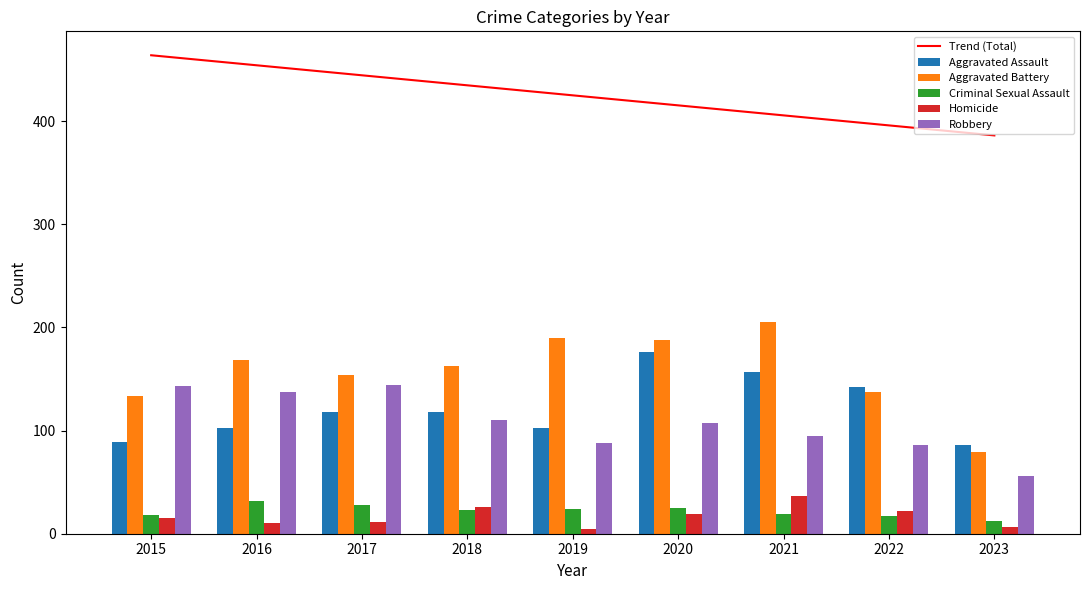

Which category has the highest value in the Homicide series?

2021